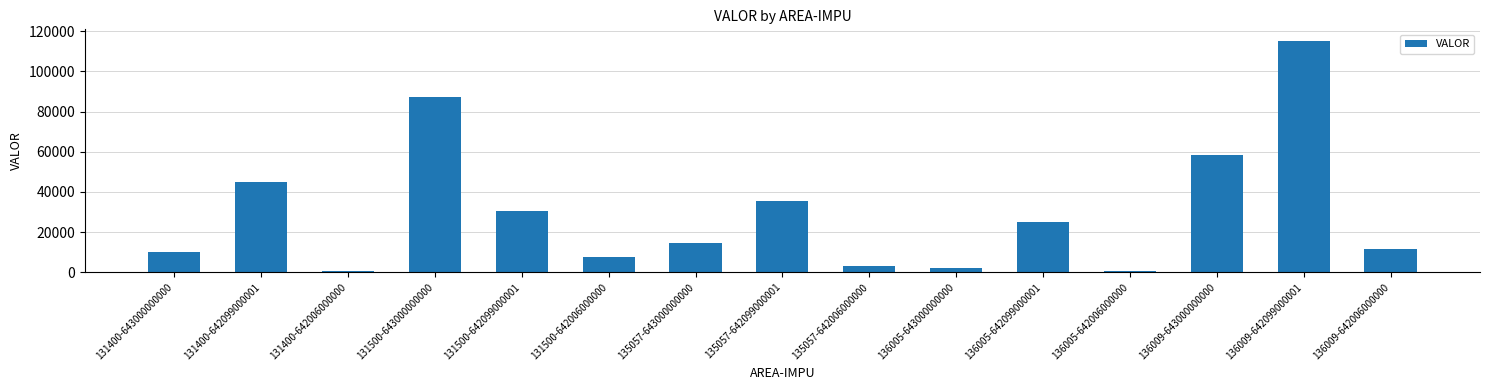

What is the average value?

29807